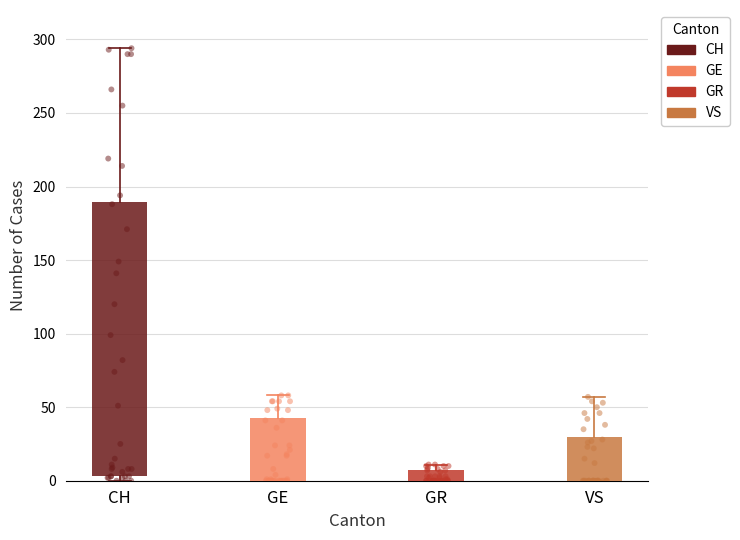

Which series reaches the maximum Y coordinate?

CH